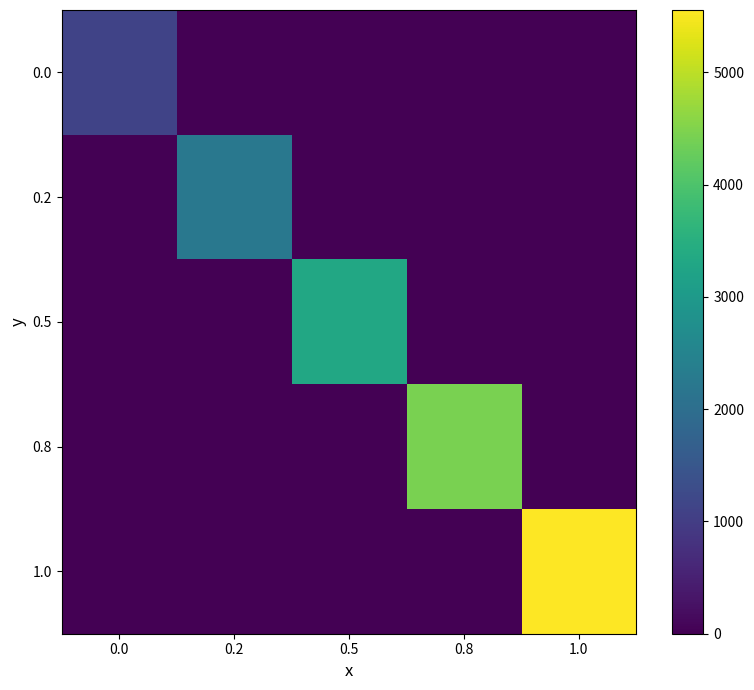

Rank the series by their average value, from highest to lowest.

1.0, 0.8, 0.5, 0.2, 0.0